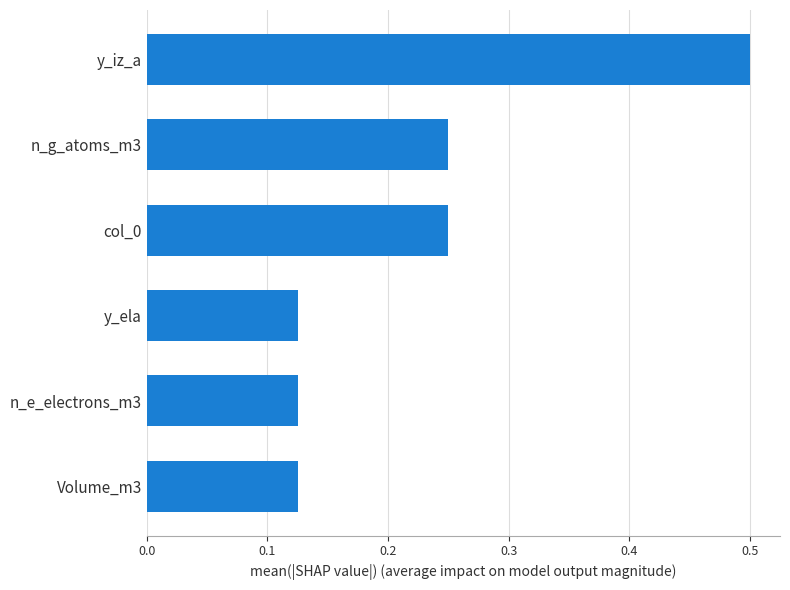

Between y_ela and col_0, which is larger?

col_0